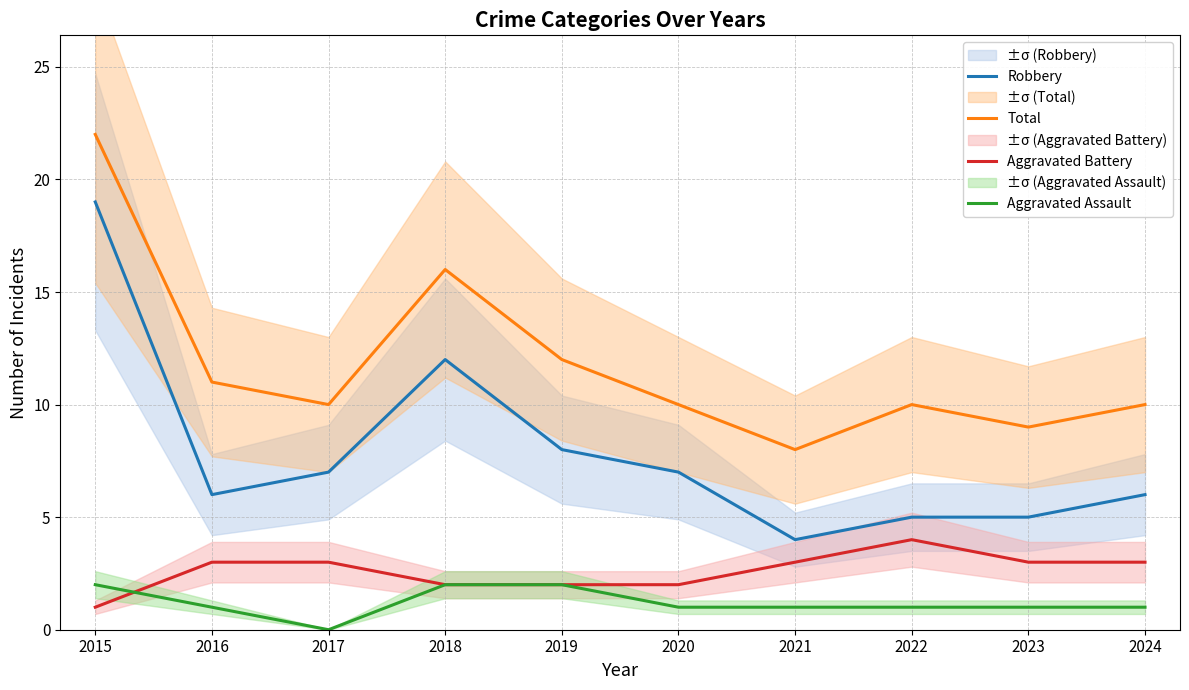

True or false: Robbery and Aggravated Battery cross at least once.

False